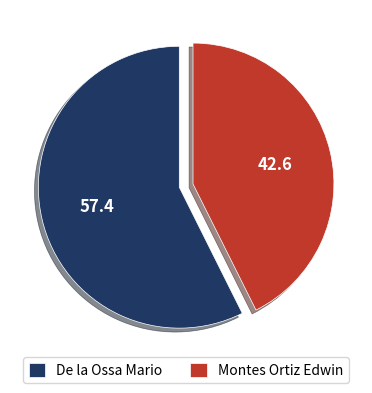

Between Montes Ortiz Edwin and De la Ossa Mario, which is larger?

De la Ossa Mario